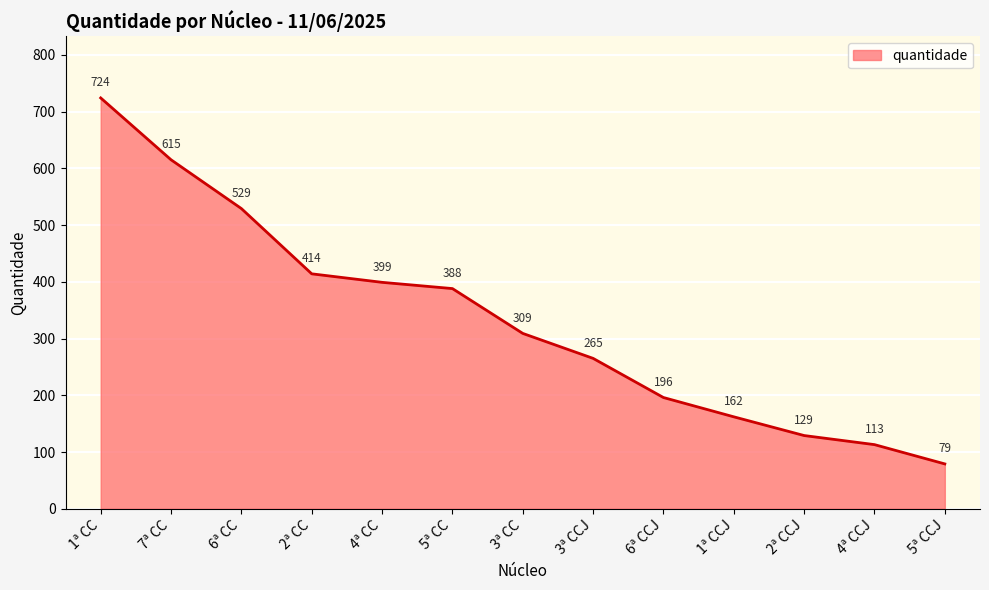

Which category has the highest value across all series?

1ª CC